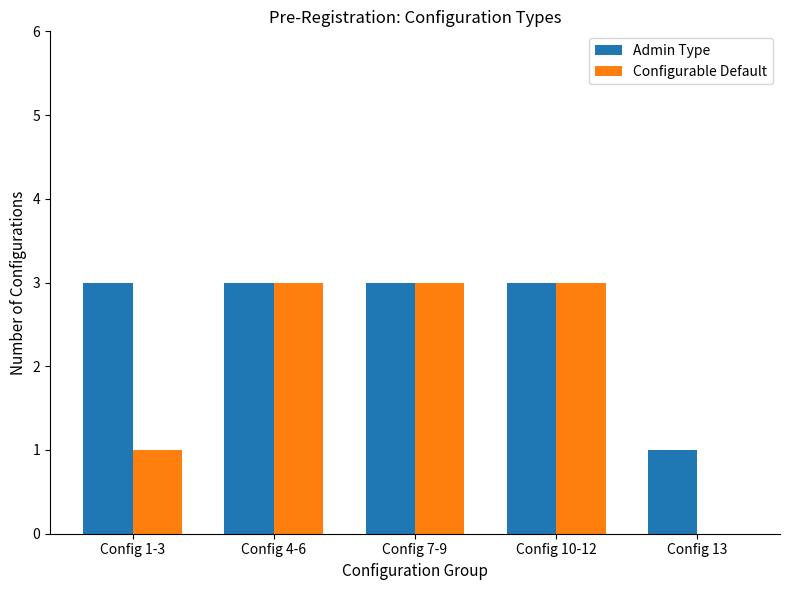

List the series in order of their overall mean, lowest first.

Configurable Default, Admin Type